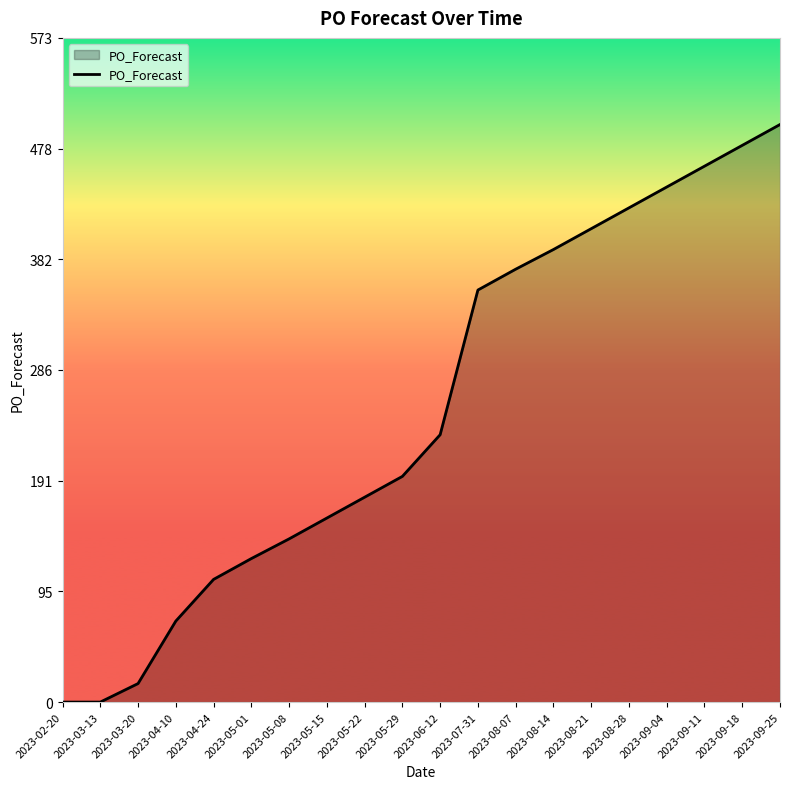

What is the maximum value shown in the chart?

499